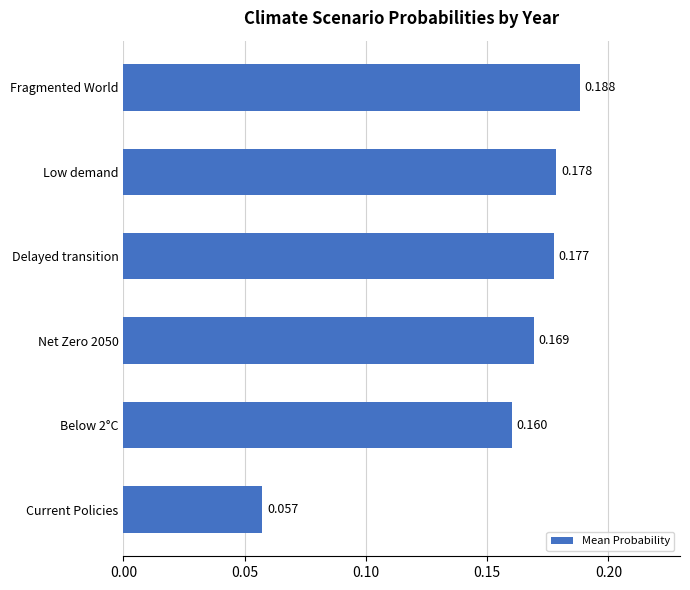

At which label is the value closest to 0?

Current Policies